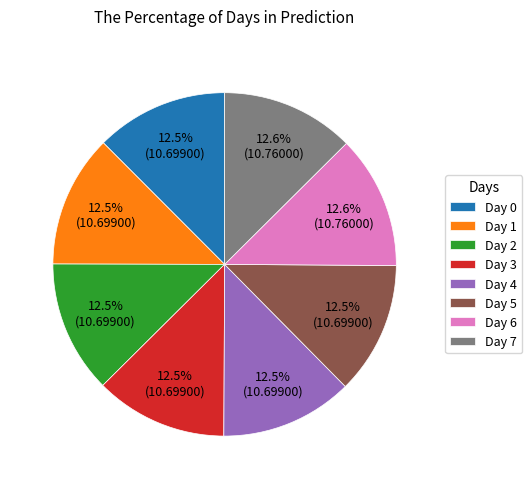

Approximately how many times larger is the value at Day 5 compared to Day 0?

1.0